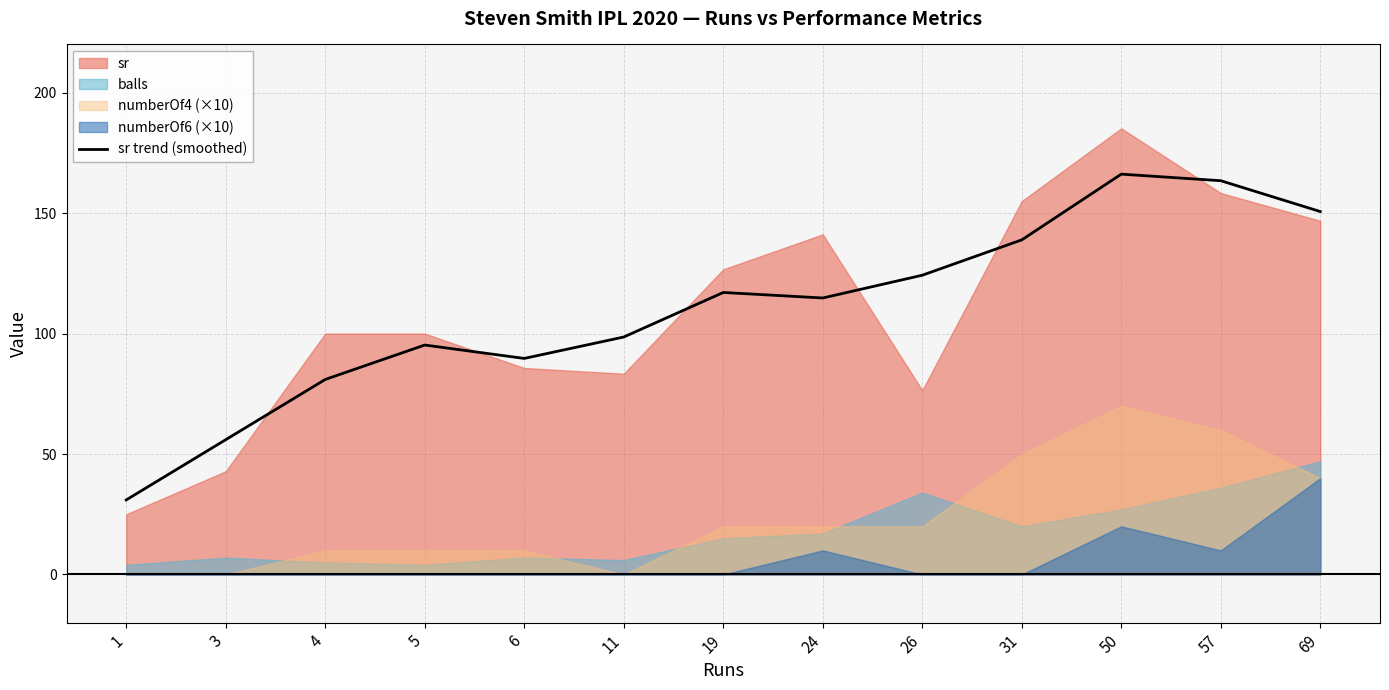

What is the approximate value at 50?

166.2